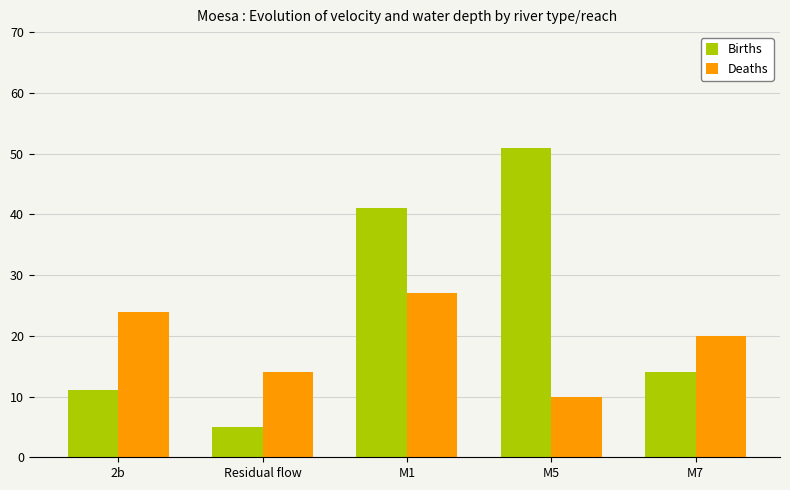

The value of Deaths at Residual flow is 14. True or false?

True